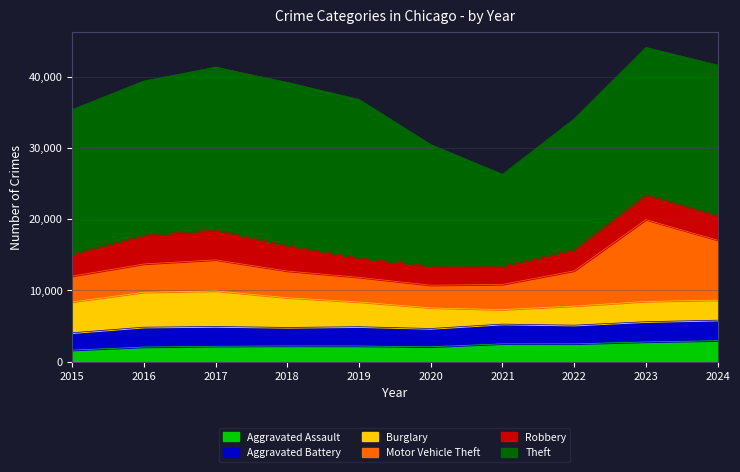

The value of Aggravated Assault at 2022 is 2497. True or false?

True